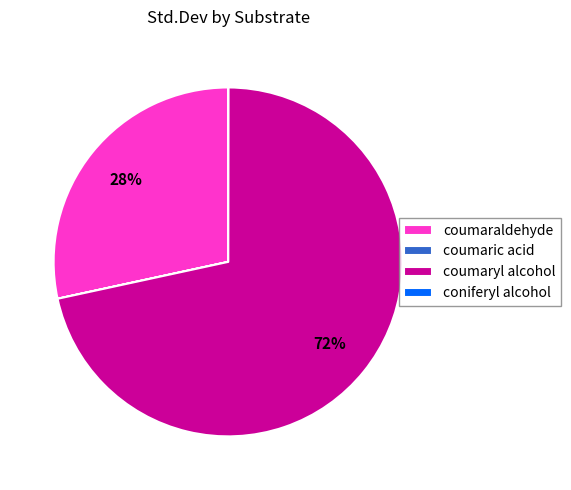

The coumaryl alcohol slice represents 72% of the pie. True or false?

True